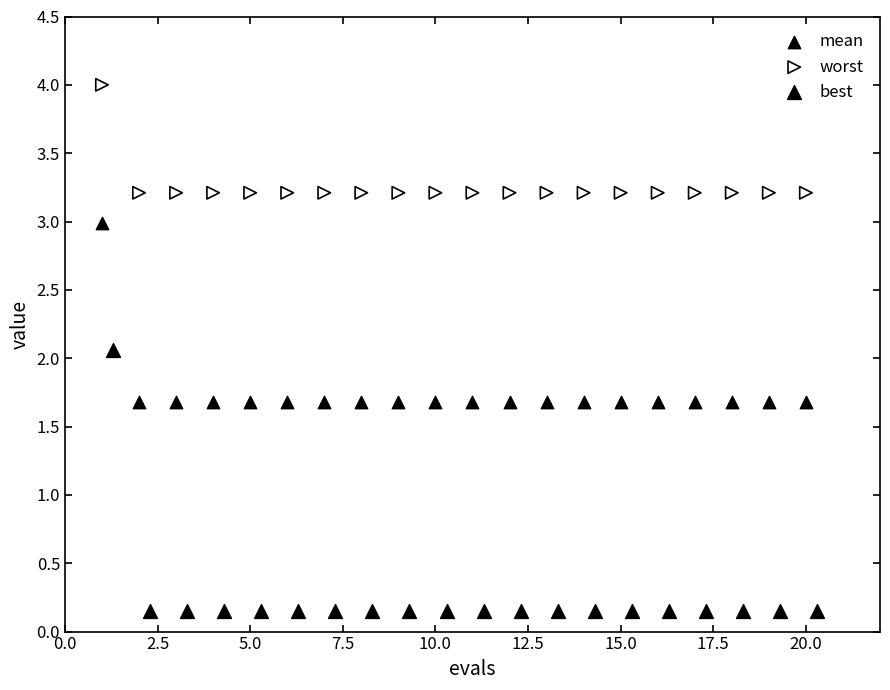

What are all the series names shown in the legend?

mean, worst, best